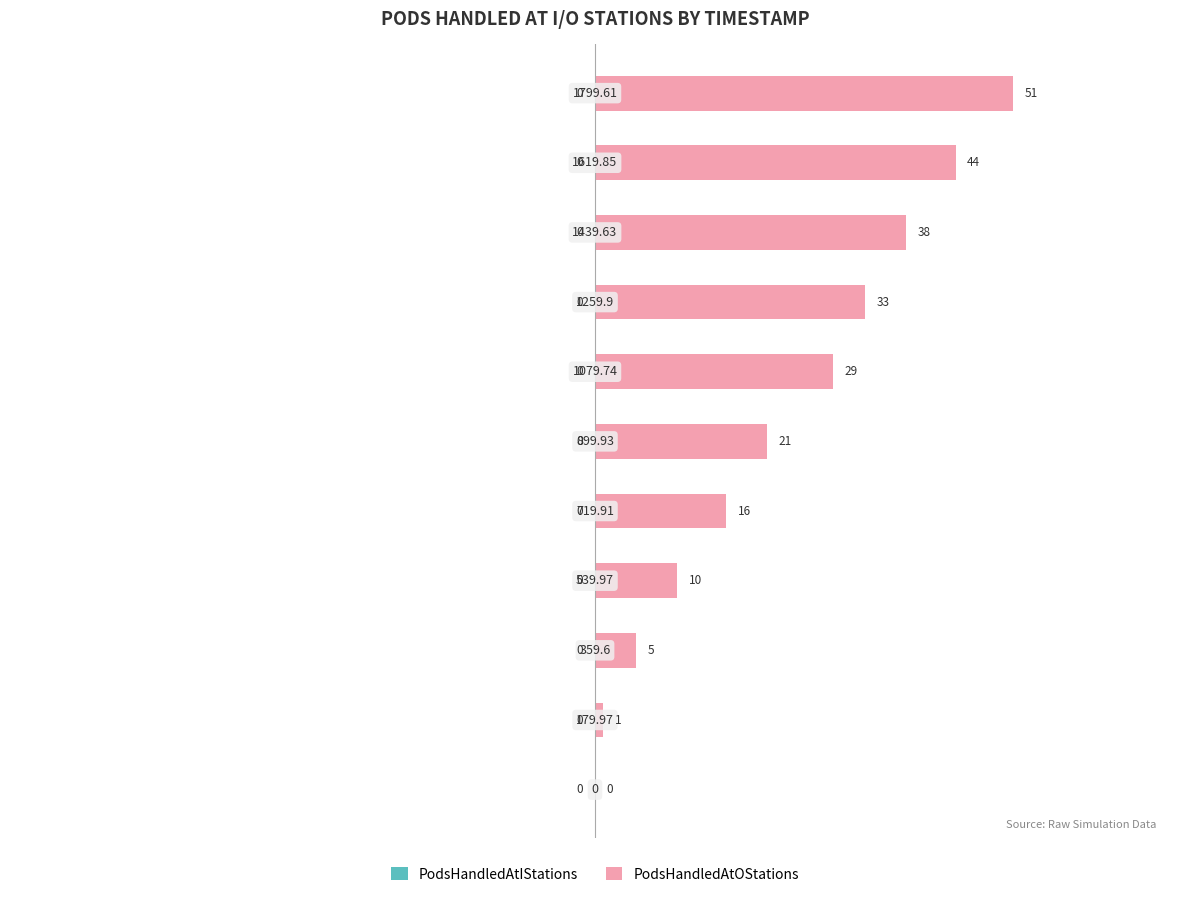

What is the sum of all values?

248